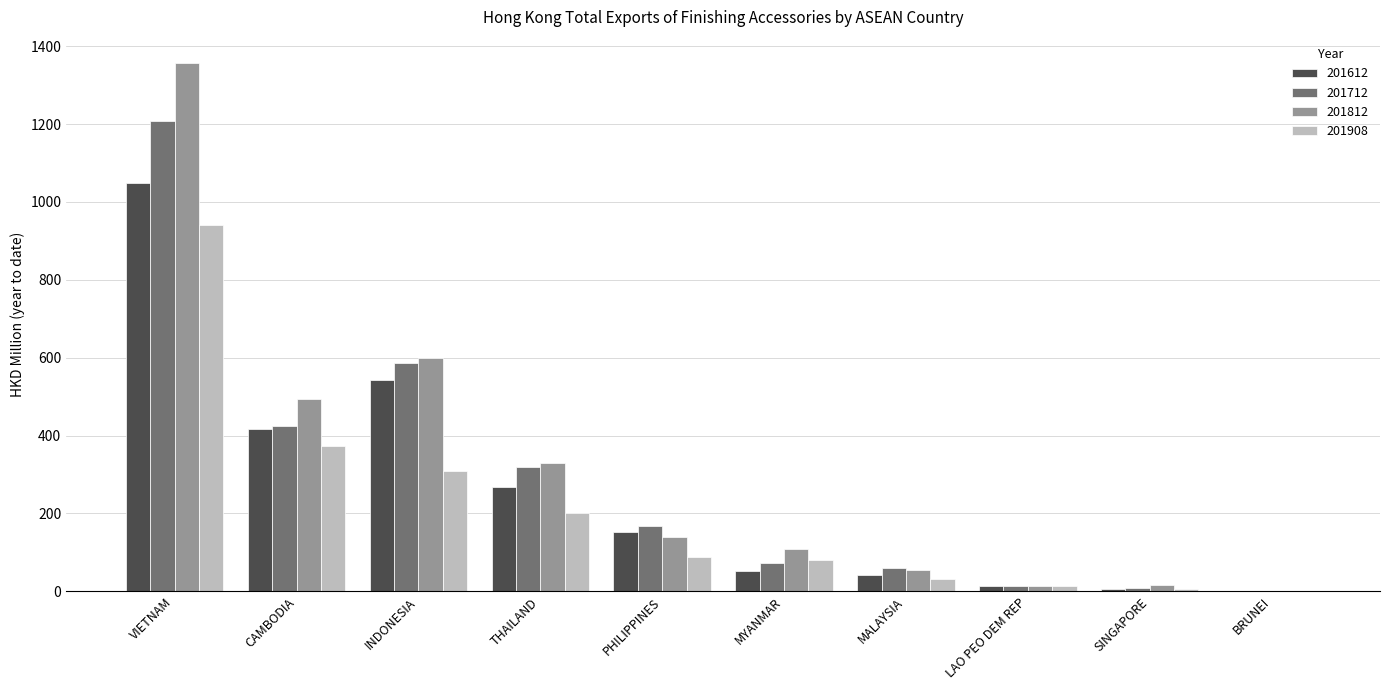

Which category has the highest value across all series?

VIETNAM